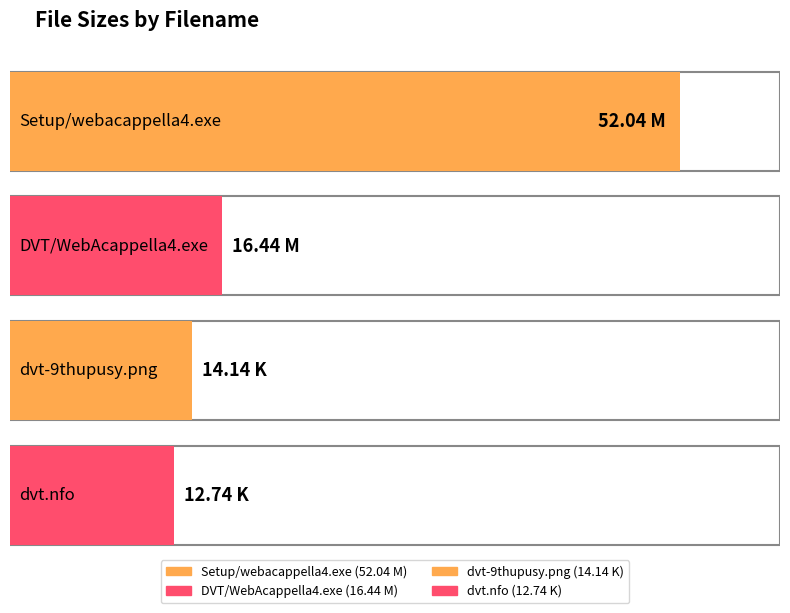

Which label corresponds to the largest value in the chart?

Setup/webacappella4.exe